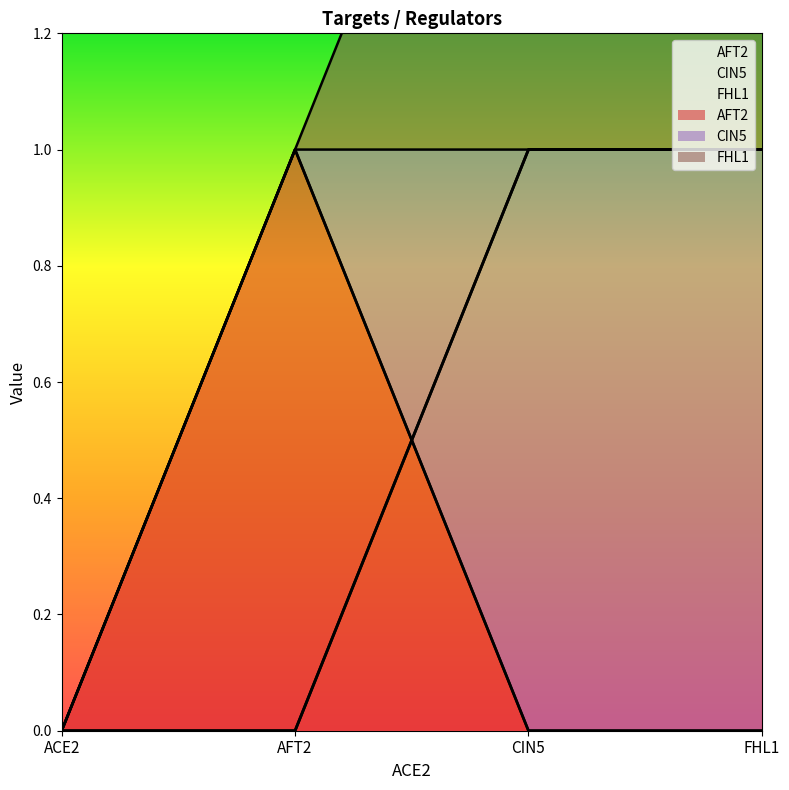

How many series are shown in this chart?

3